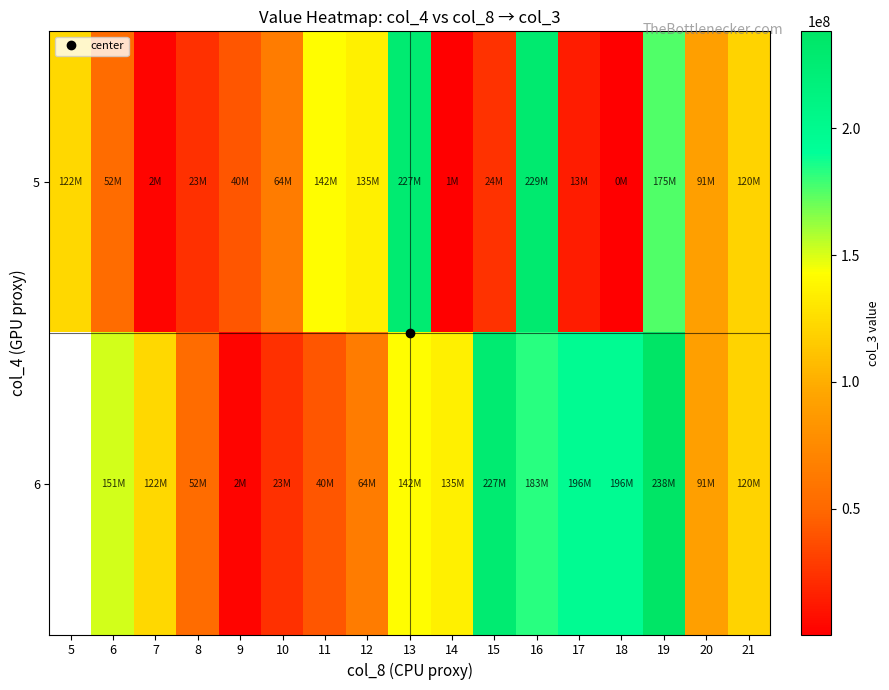

What is the total value across all series at 14?

136639536.0